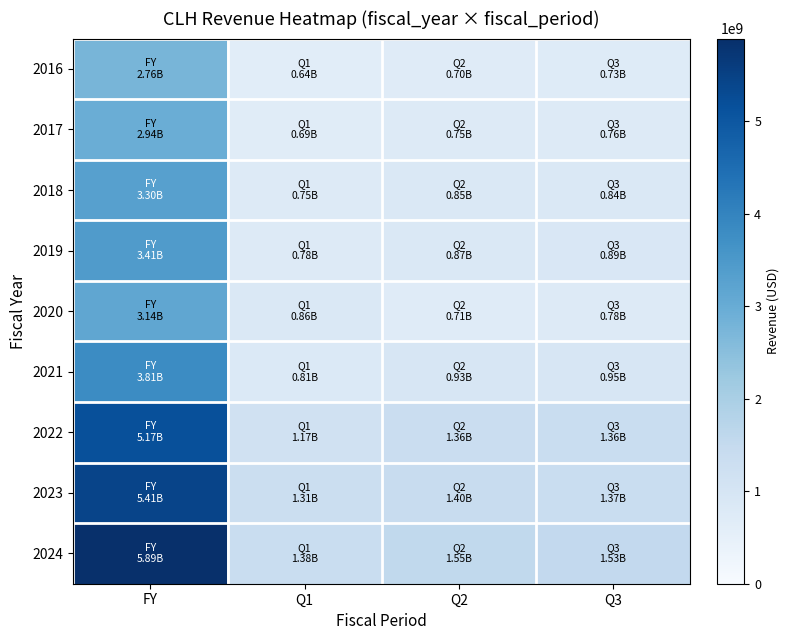

How many categories are shown in the chart?

4